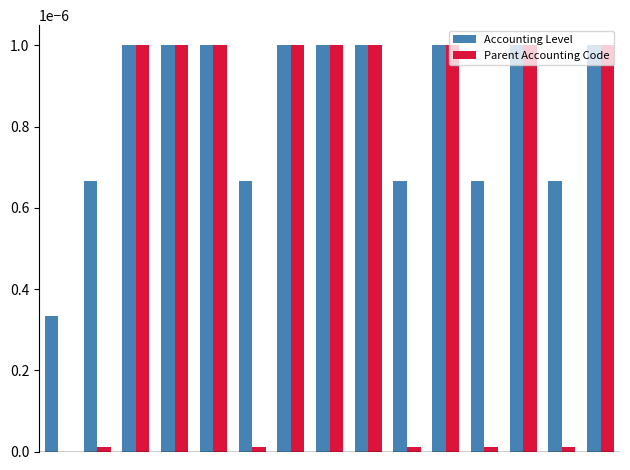

Which series has the largest total across all categories?

Accounting Level